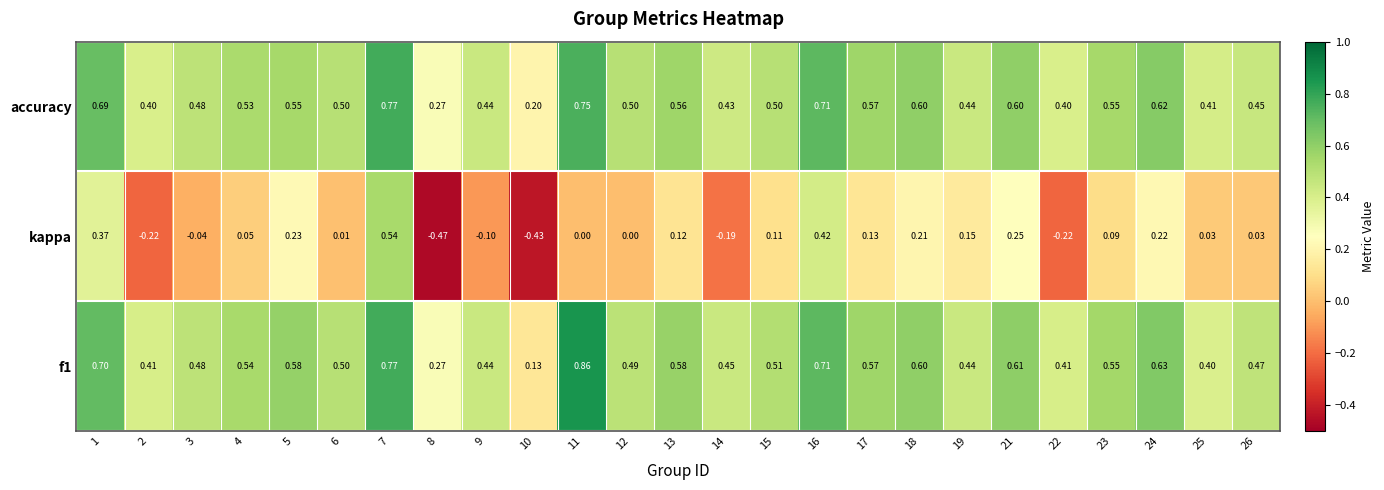

Which series changed the most between 1 and 12?

kappa